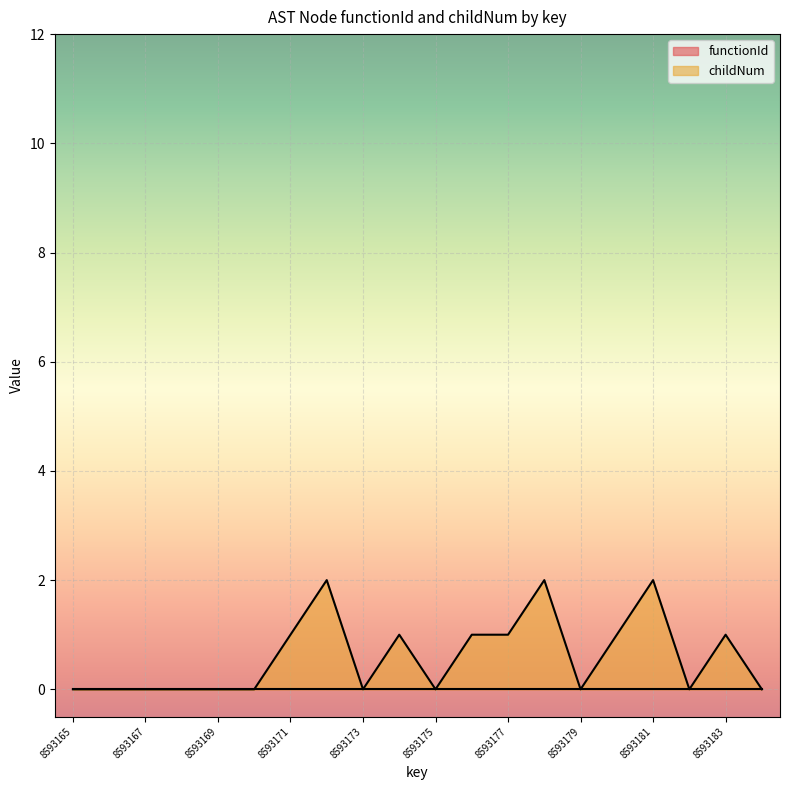

How many interior local peaks (higher than both neighbors) does the data have?

5